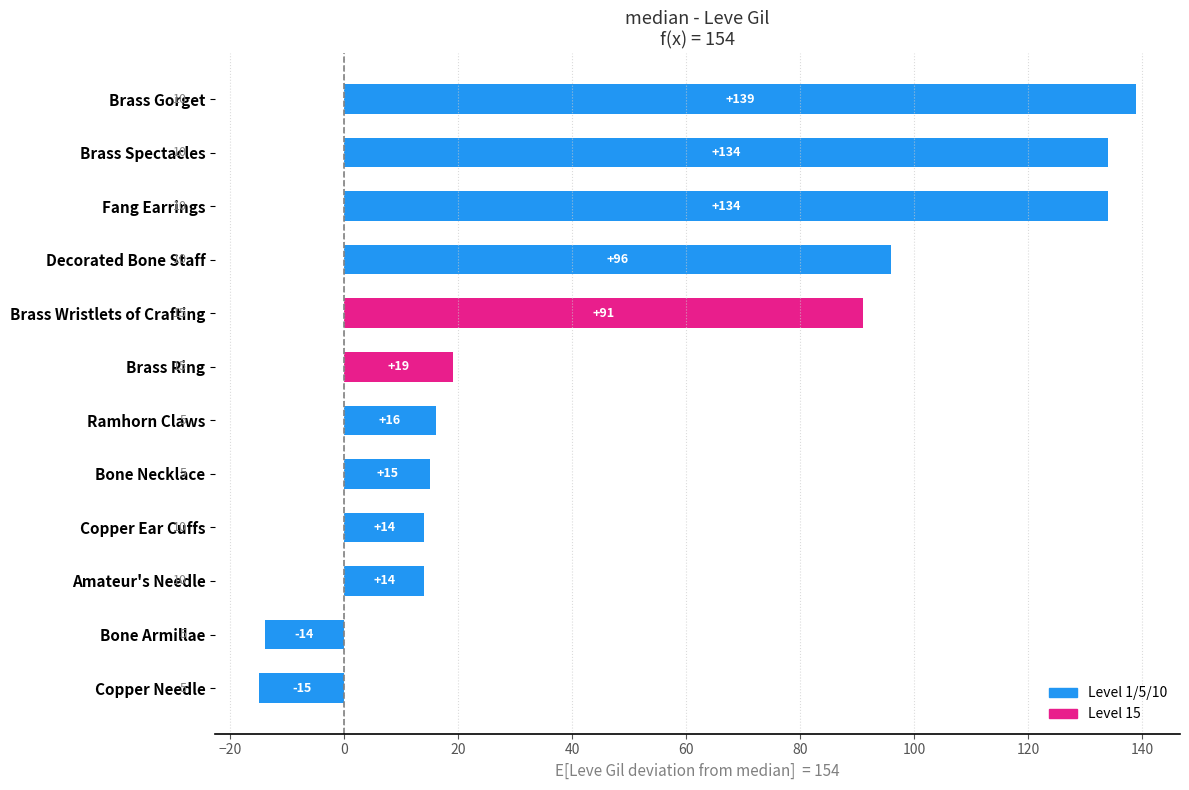

What is the sum of all values?

643